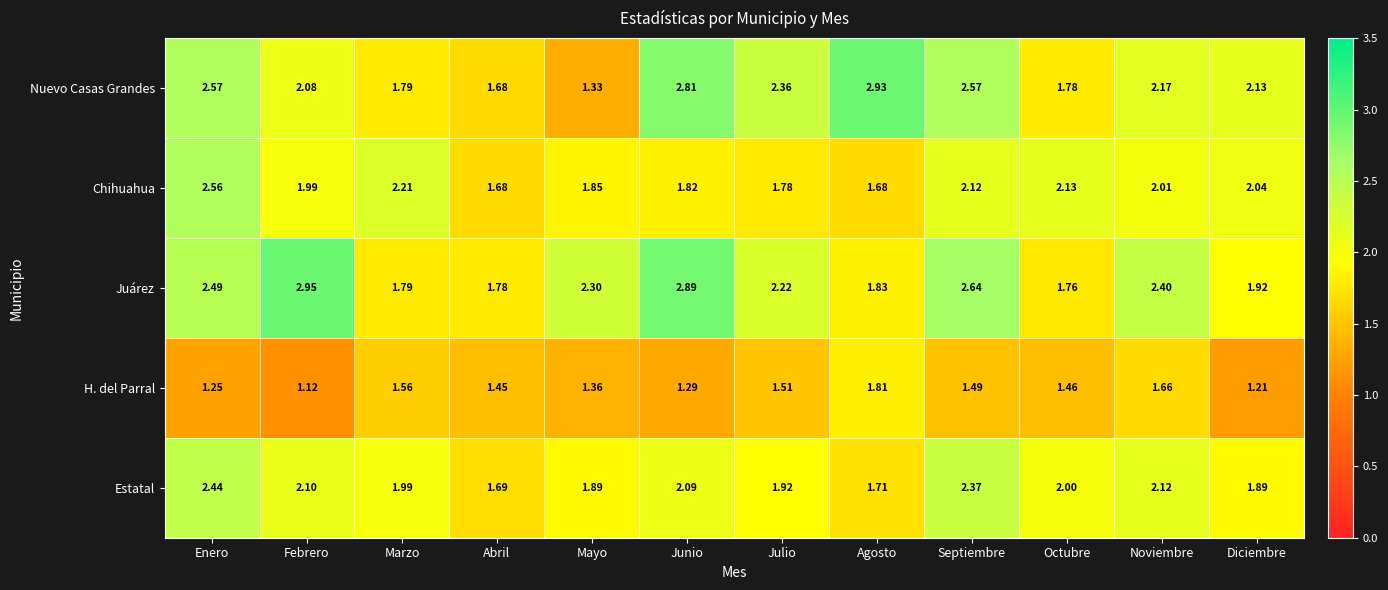

Which series has the largest range (max minus min)?

Nuevo Casas Grandes